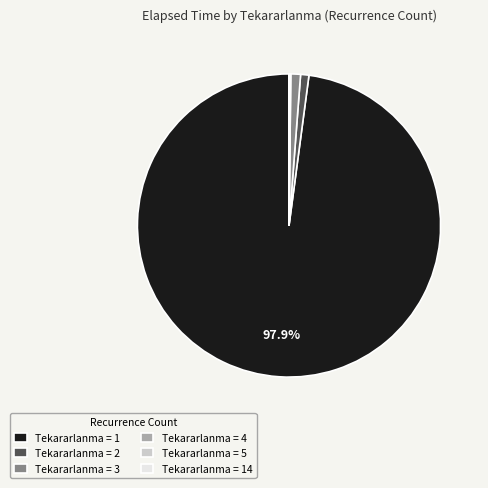

What is the largest slice in the pie chart?

Tekararlanma = 1